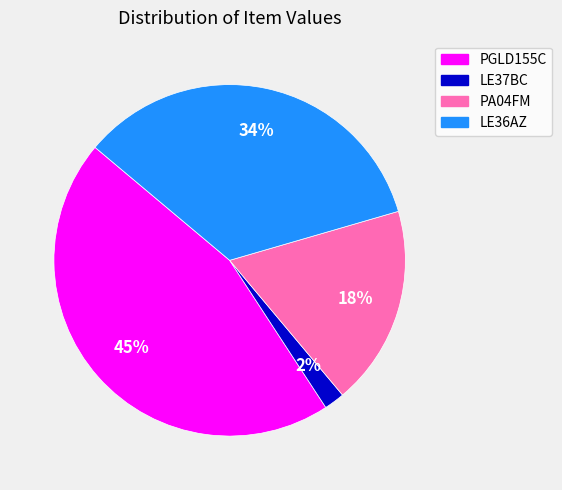

Approximately how many times larger is the value at LE36AZ compared to PA04FM?

1.9